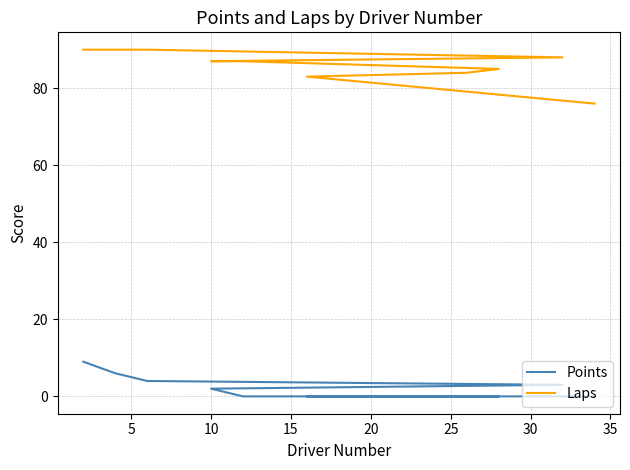

How many data points in Laps are less than 87?

4